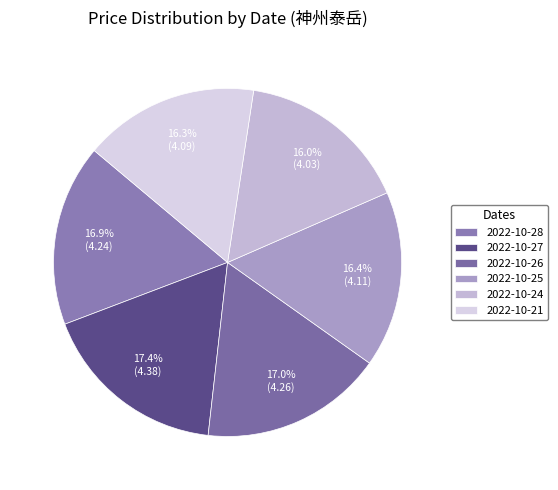

Is there any slice that represents more than half of the pie?

No